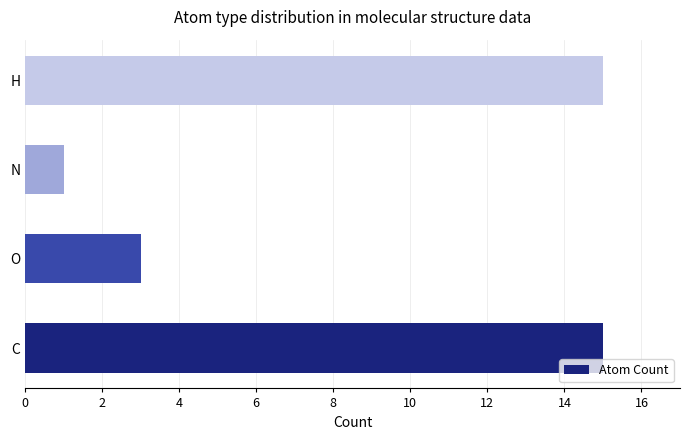

What is the greatest value displayed?

15